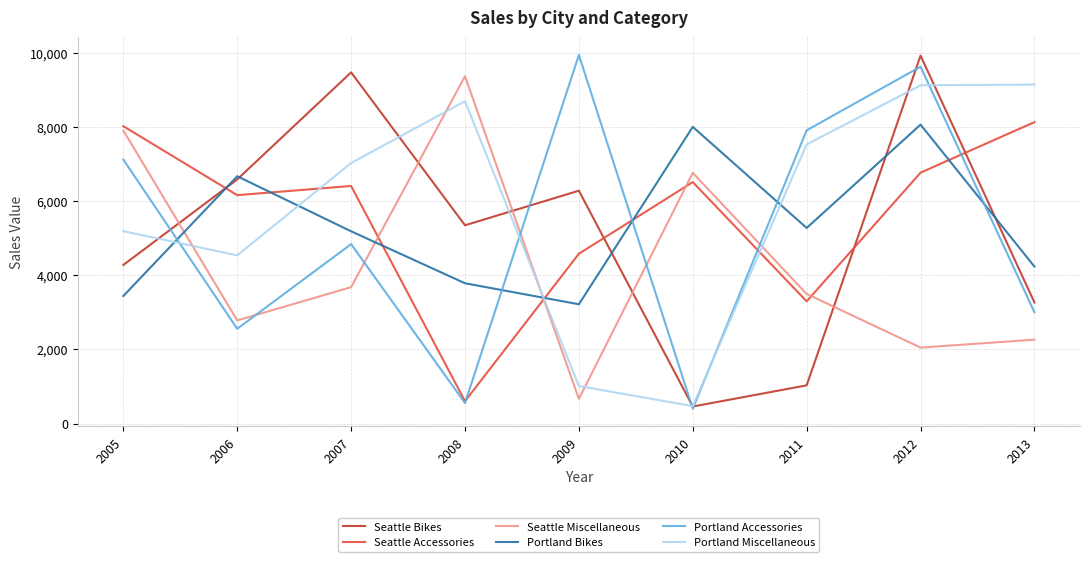

How many interior local peaks does the Seattle Accessories series have?

2